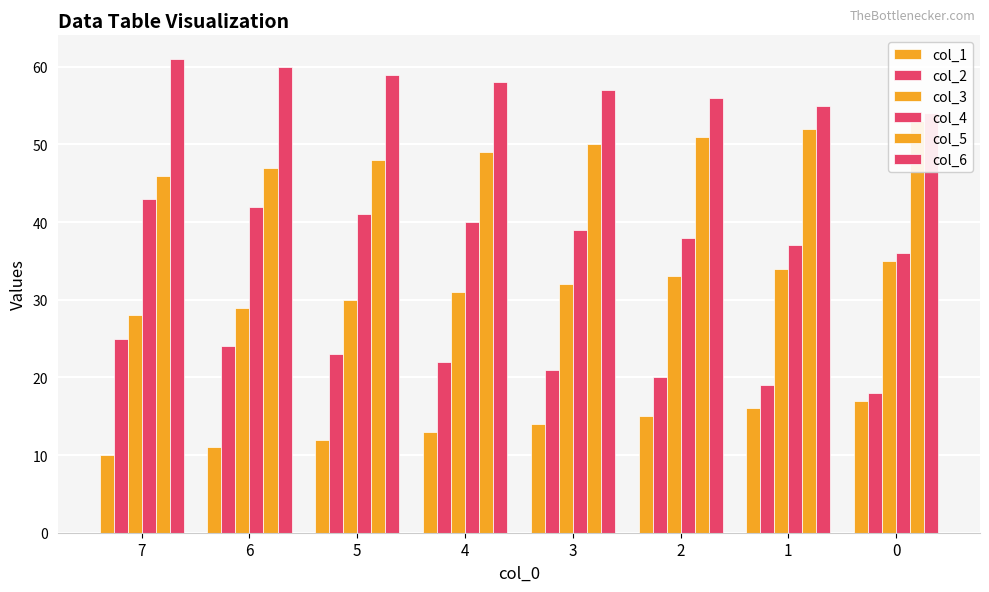

Which category has the highest value across all series?

7